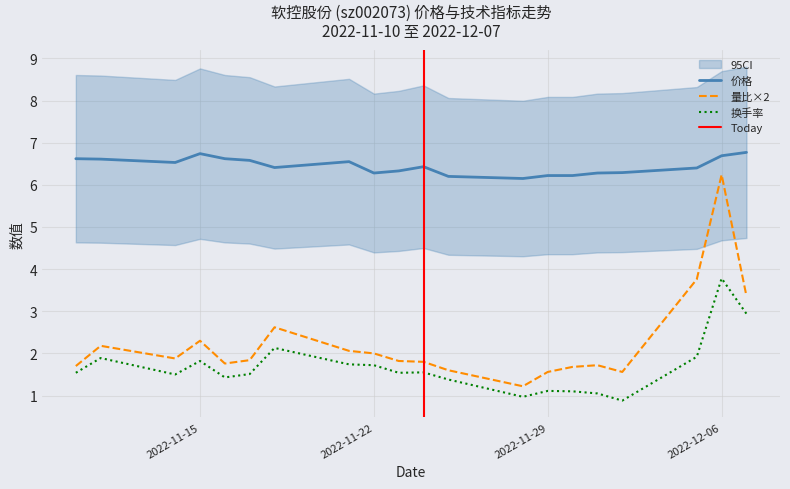

Reading left to right, list all the values displayed in this chart.

价格: 6.6	6.6	6.5	6.7	6.6	6.6	6.4	6.5	6.3	6.3	6.4	6.2	6.2	6.2	6.2	6.3	6.3	6.4	6.7	6.8
量比: 1.7	2.2	1.9	2.3	1.8	1.8	2.6	2.1	2.0	1.8	1.8	1.6	1.2	1.6	1.7	1.7	1.6	3.8	6.2	3.4
换手率: 1.5	1.9	1.5	1.8	1.4	1.5	2.1	1.7	1.7	1.5	1.6	1.4	1.0	1.1	1.1	1.1	0.9	1.9	3.8	2.9